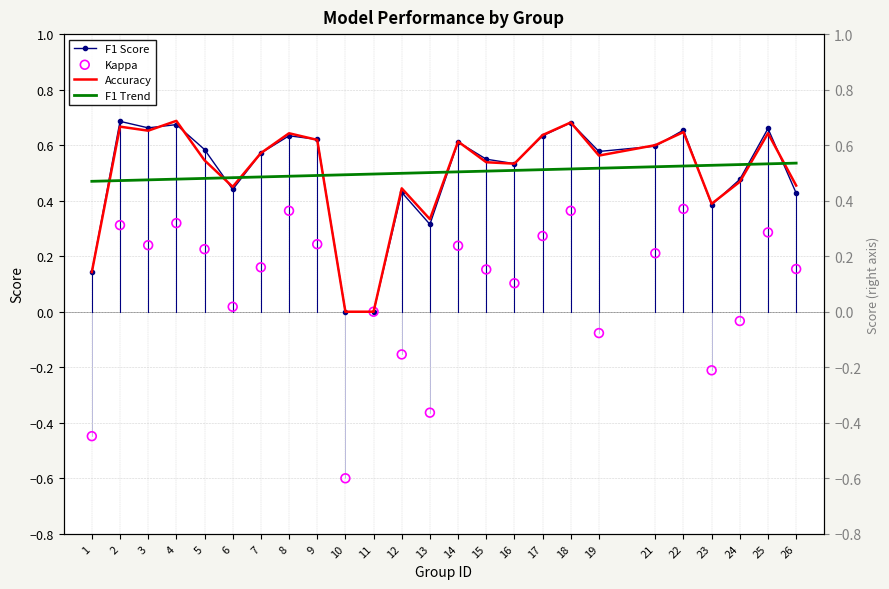

Which series reaches the minimum Y coordinate?

kappa